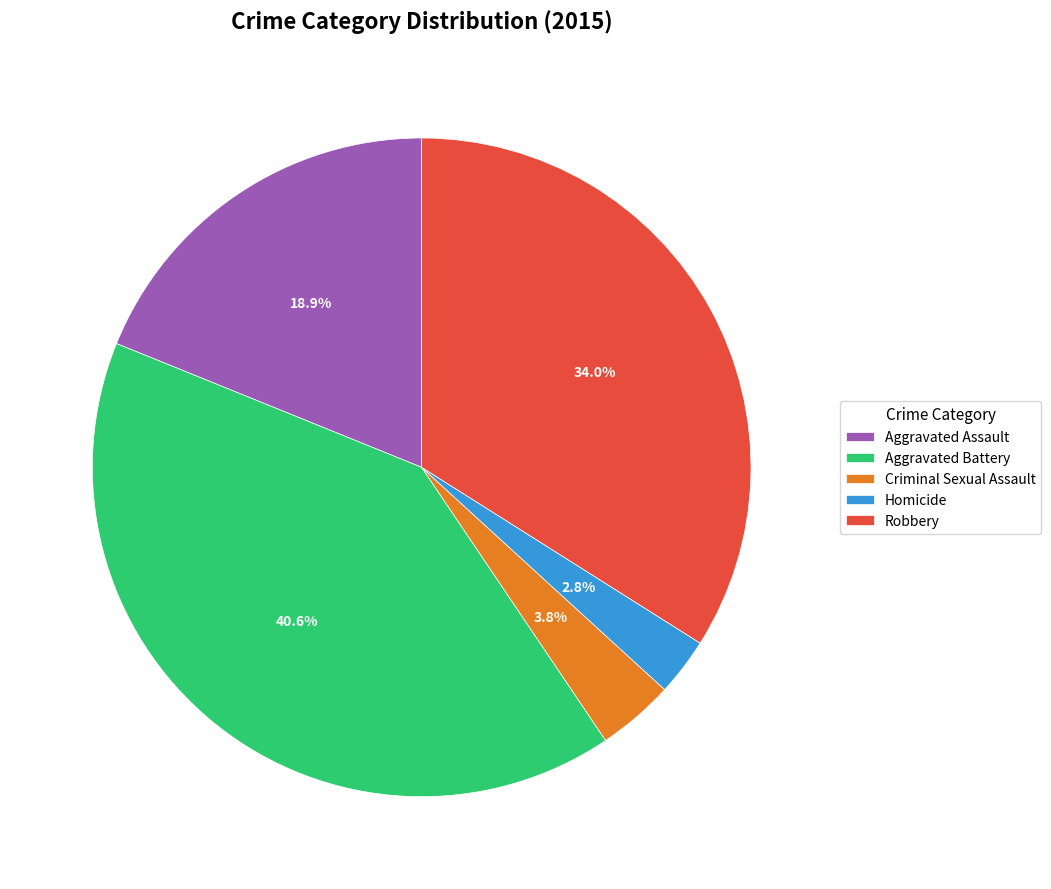

Is Aggravated Battery the majority of the pie?

No